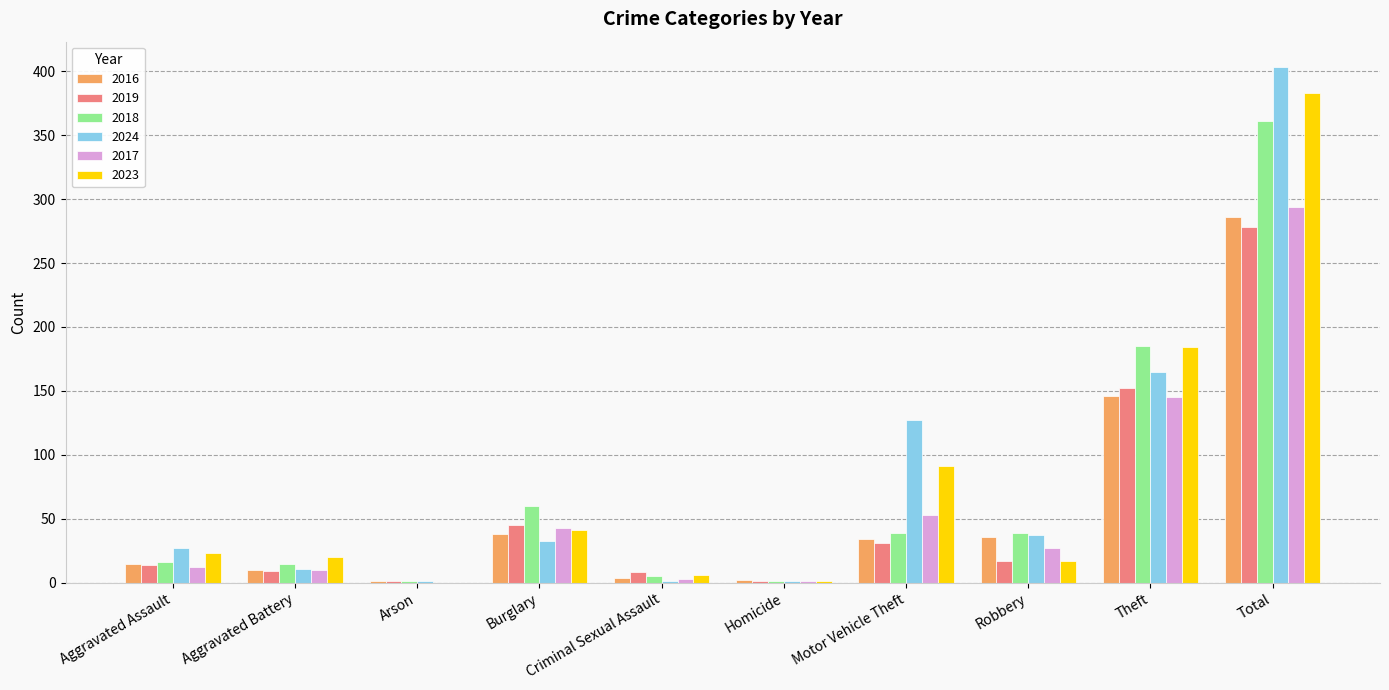

Which series changed the most between Burglary and Robbery?

2019